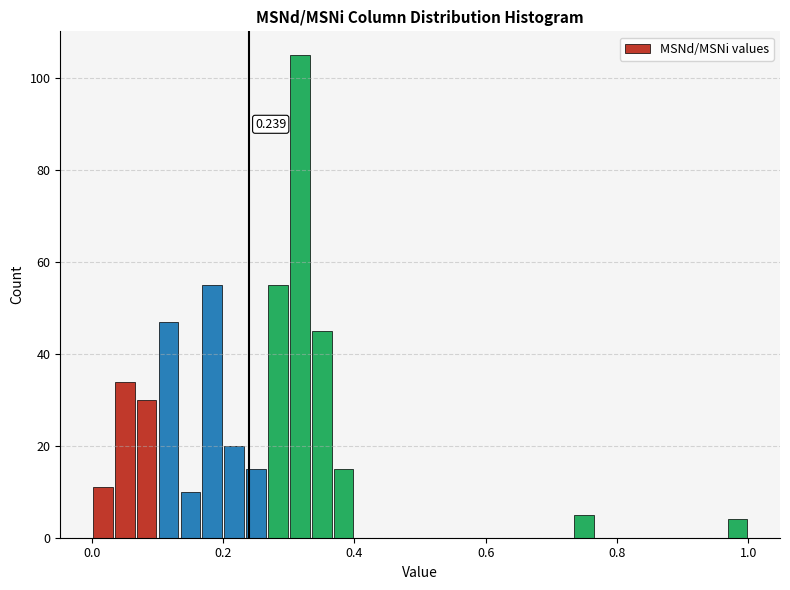

Read against the x-axis, roughly where is the centre of the tallest bar?

0.32